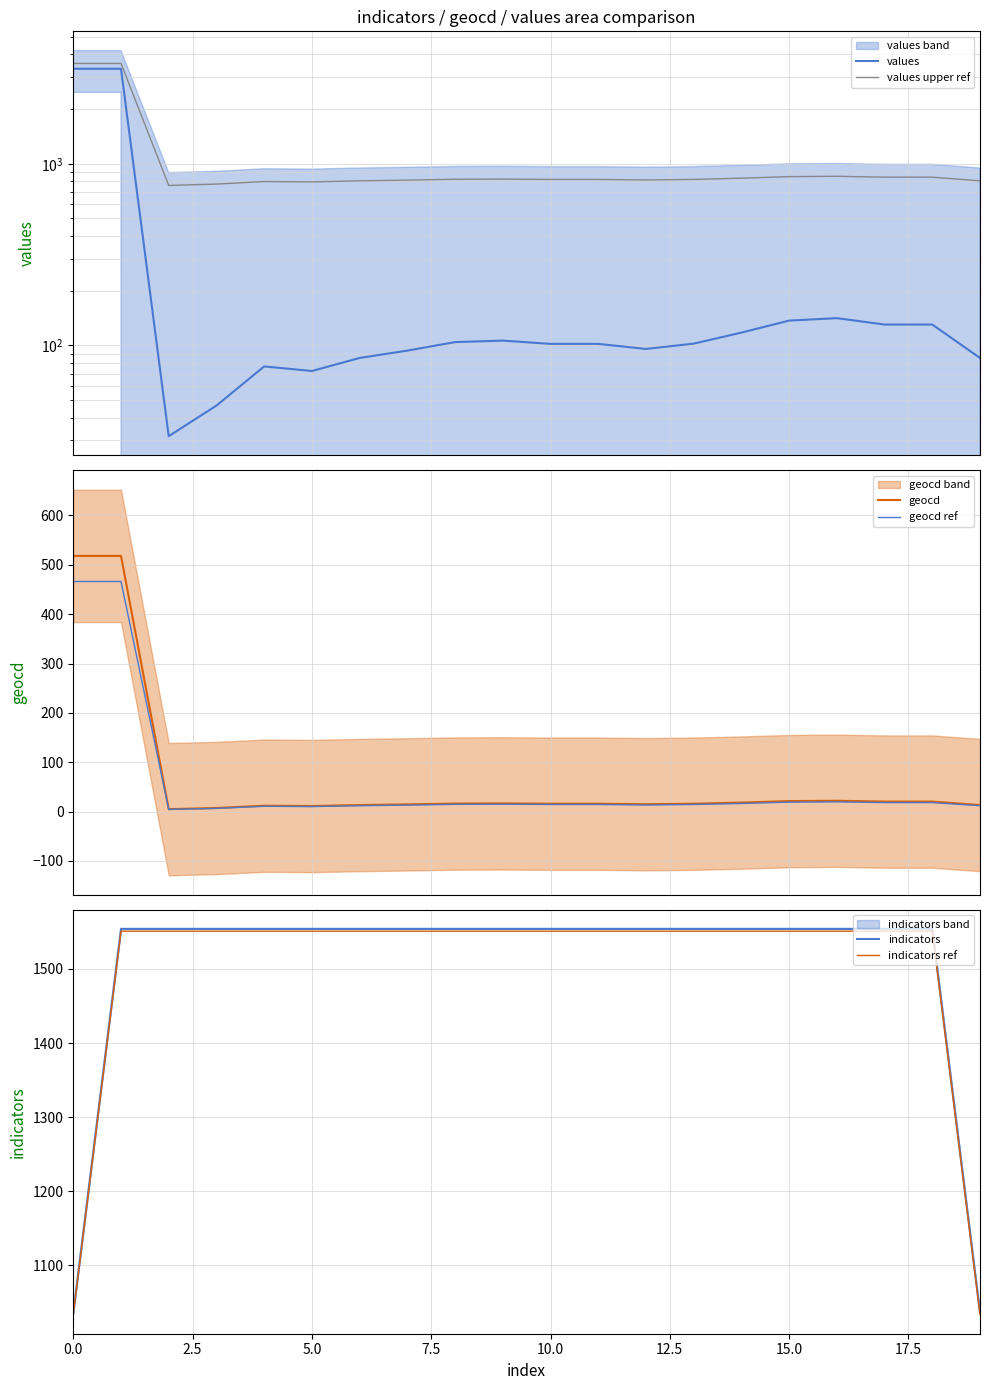

What is the minimum value shown in the chart?

4.5